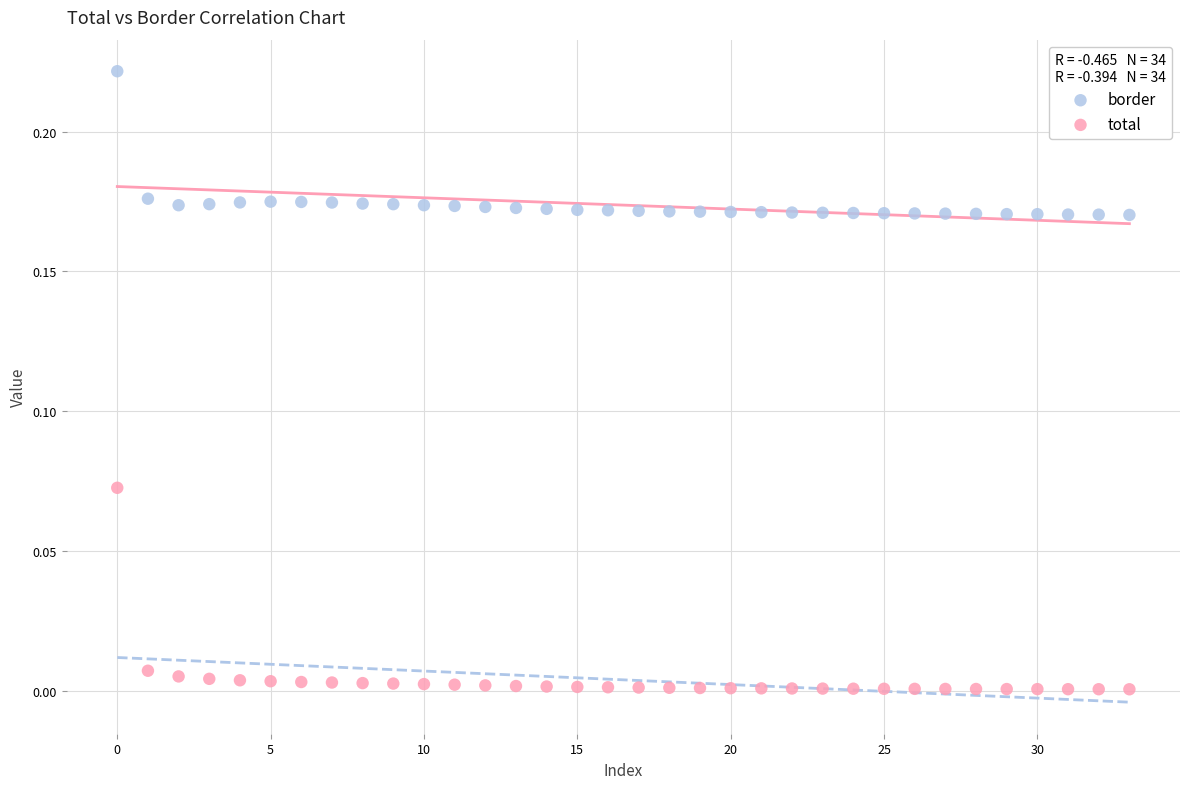

Which series contains the highest Y value?

border